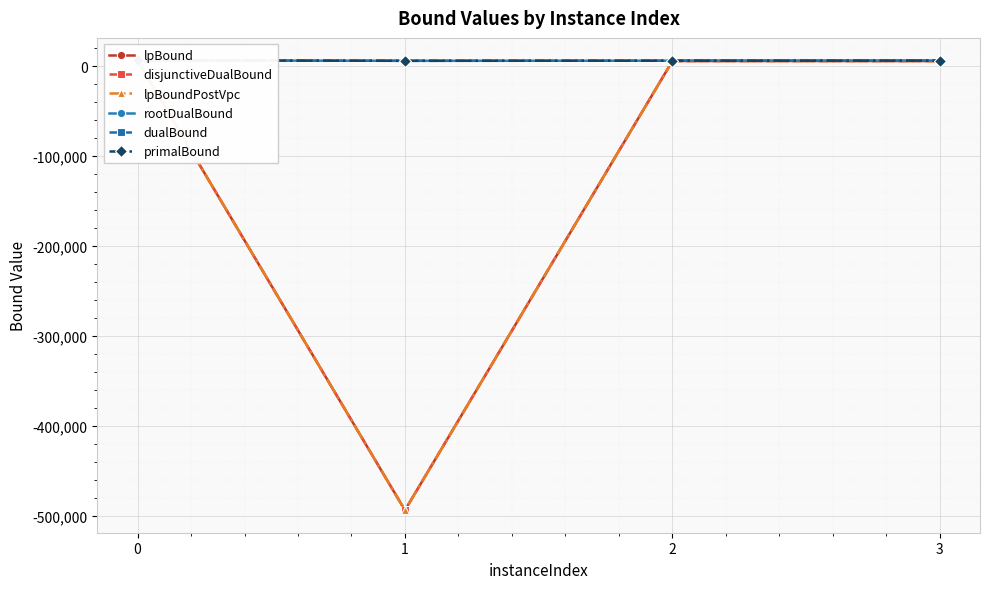

Which series has the largest total across all categories?

primalBound